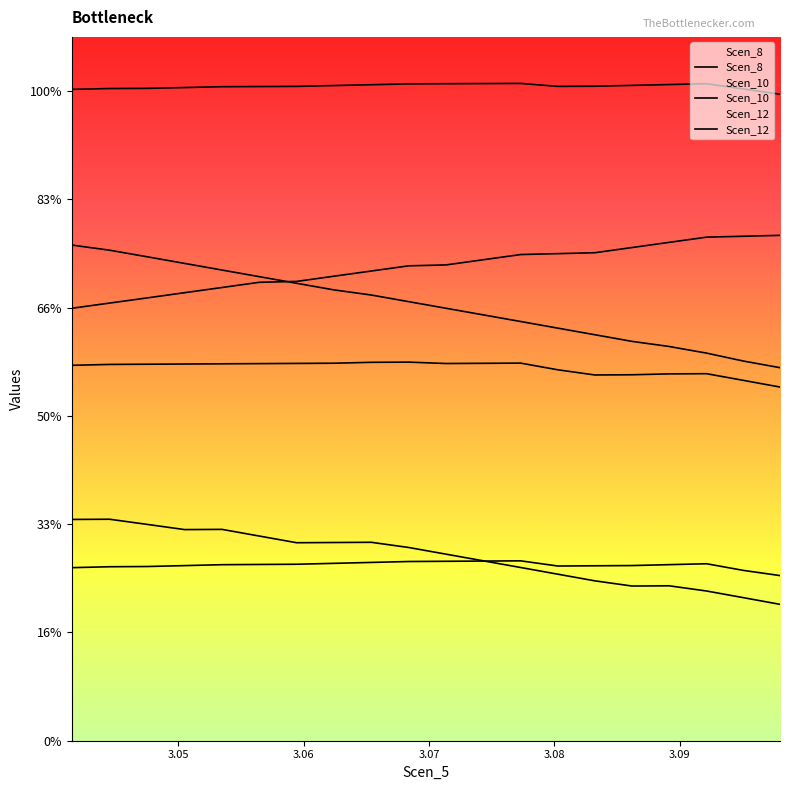

Does the chart display data point markers on the line(s)?

No